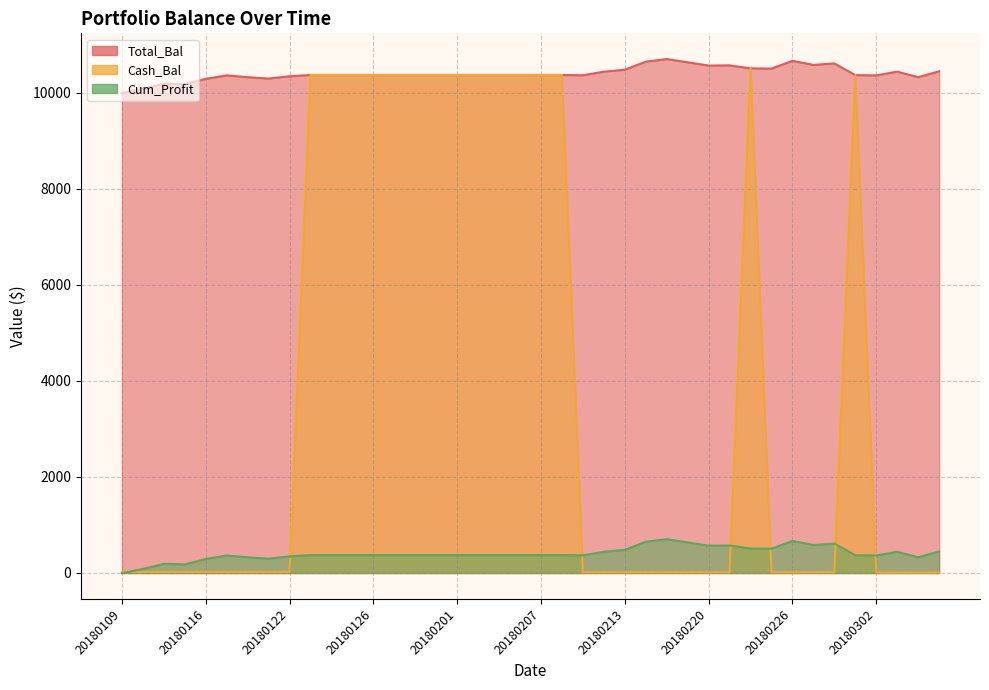

Reading left to right, transcribe all the data shown in this chart.

Total_Bal: 20180109=9995.0	20180110=10082.9	20180111=10190.3	20180112=10179.1	20180116=10291.7	20180117=10363.9	20180118=10326.8	20180119=10298.1	20180122=10345.8	20180123=10372.1	20180124=10372.1	20180125=10372.1	20180126=10372.1	20180129=10372.1	20180130=10372.1	20180131=10372.1	20180201=10372.1	20180202=10372.1	20180205=10372.1	20180206=10372.1	20180207=10372.1	20180208=10372.1	20180209=10366.9	20180212=10441.2	20180213=10482.0	20180214=10650.1	20180215=10704.6	20180216=10636.4	20180220=10568.9	20180221=10572.6	20180222=10510.8	20180223=10505.6	20180226=10666.8	20180227=10582.8	20180228=10612.9	20180301=10369.7	20180302=10364.6	20180305=10441.8	20180306=10326.9	20180307=10448.9
Cash_Bal: 20180109=21.7	20180110=21.7	20180111=21.7	20180112=21.7	20180116=21.7	20180117=21.7	20180118=21.7	20180119=21.7	20180122=21.7	20180123=10372.1	20180124=10372.1	20180125=10372.1	20180126=10372.1	20180129=10372.1	20180130=10372.1	20180131=10372.1	20180201=10372.1	20180202=10372.1	20180205=10372.1	20180206=10372.1	20180207=10372.1	20180208=10372.1	20180209=15.0	20180212=15.0	20180213=15.0	20180214=15.0	20180215=15.0	20180216=15.0	20180220=15.0	20180221=15.0	20180222=10510.8	20180223=15.4	20180226=15.4	20180227=15.4	20180228=15.4	20180301=10369.7	20180302=9.5	20180305=9.5	20180306=9.5	20180307=9.5
Cum_Profit: 20180109=-5.0	20180110=82.9	20180111=190.3	20180112=179.1	20180116=291.7	20180117=363.9	20180118=326.8	20180119=298.1	20180122=345.8	20180123=372.1	20180124=372.1	20180125=372.1	20180126=372.1	20180129=372.1	20180130=372.1	20180131=372.1	20180201=372.1	20180202=372.1	20180205=372.1	20180206=372.1	20180207=372.1	20180208=372.1	20180209=366.9	20180212=441.2	20180213=482.0	20180214=650.1	20180215=704.6	20180216=636.4	20180220=568.9	20180221=572.6	20180222=510.8	20180223=505.6	20180226=666.8	20180227=582.8	20180228=612.9	20180301=369.7	20180302=364.6	20180305=441.8	20180306=326.9	20180307=448.9